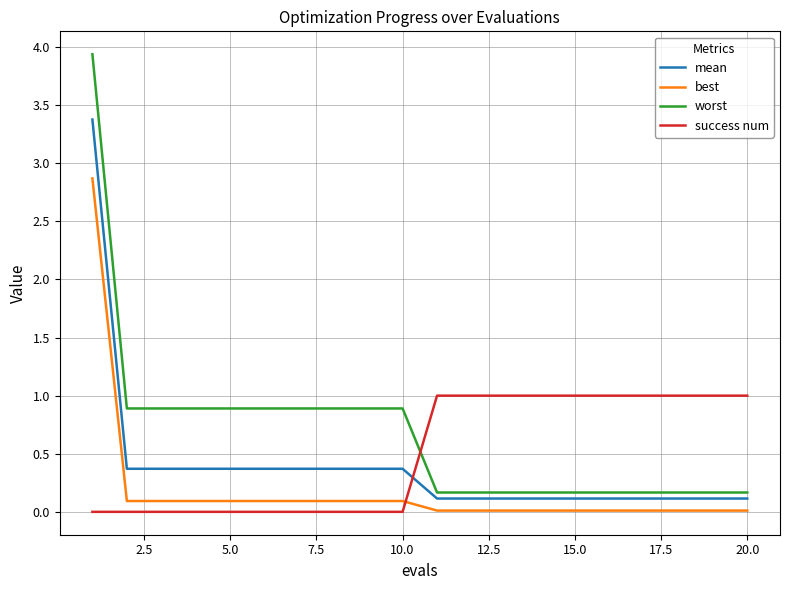

Rank the series by their maximum value, from lowest to highest.

success num, best, mean, worst